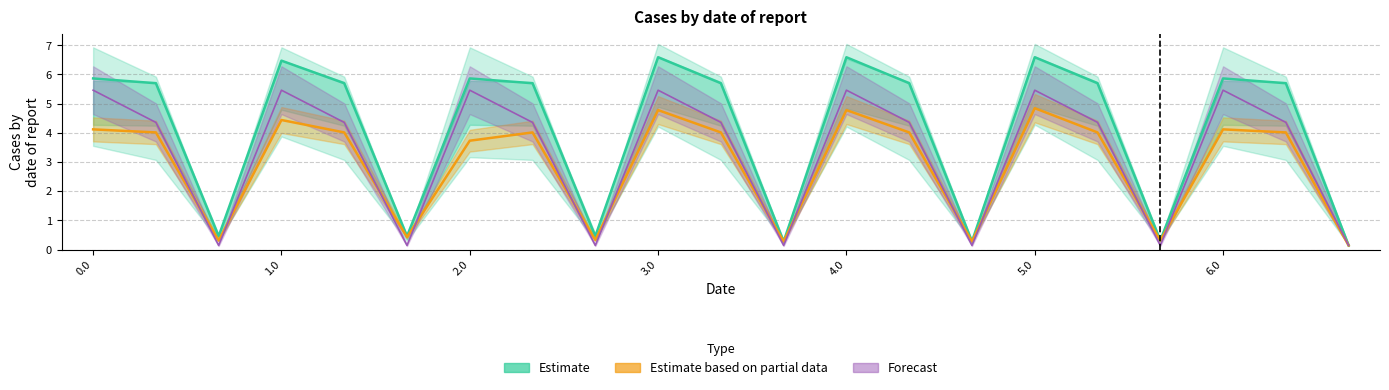

What is the value of the 21st point from the left?

0.1